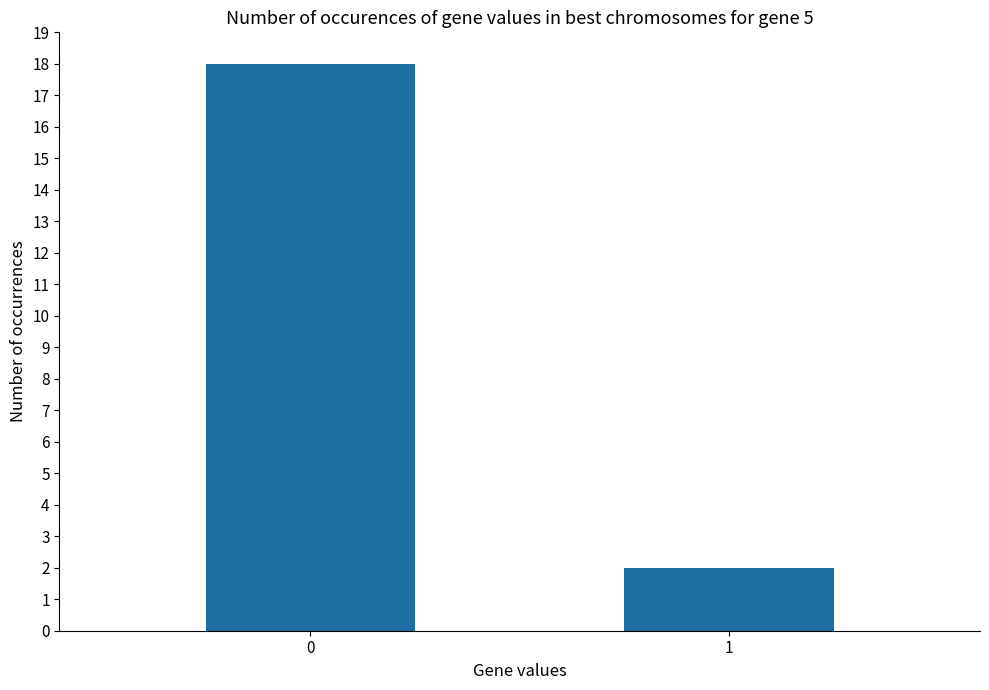

What is the approximate value at 1?

2